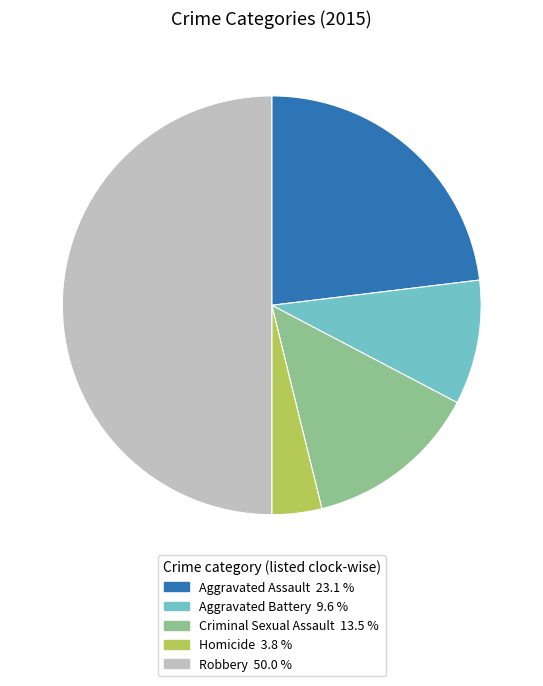

Between Aggravated Battery and Robbery, which is larger?

Robbery